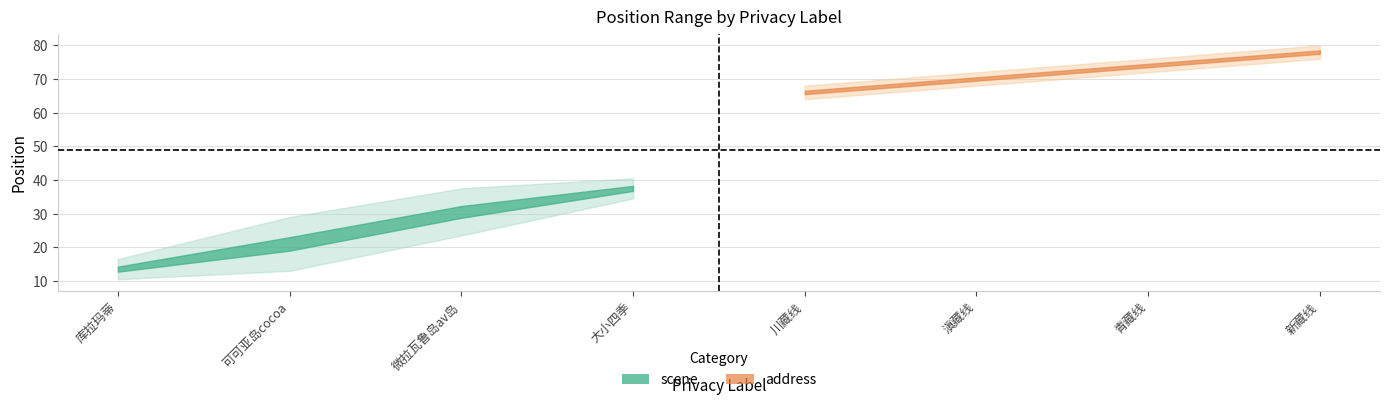

True or false: Pos_e and Pos_b cross at least once.

False